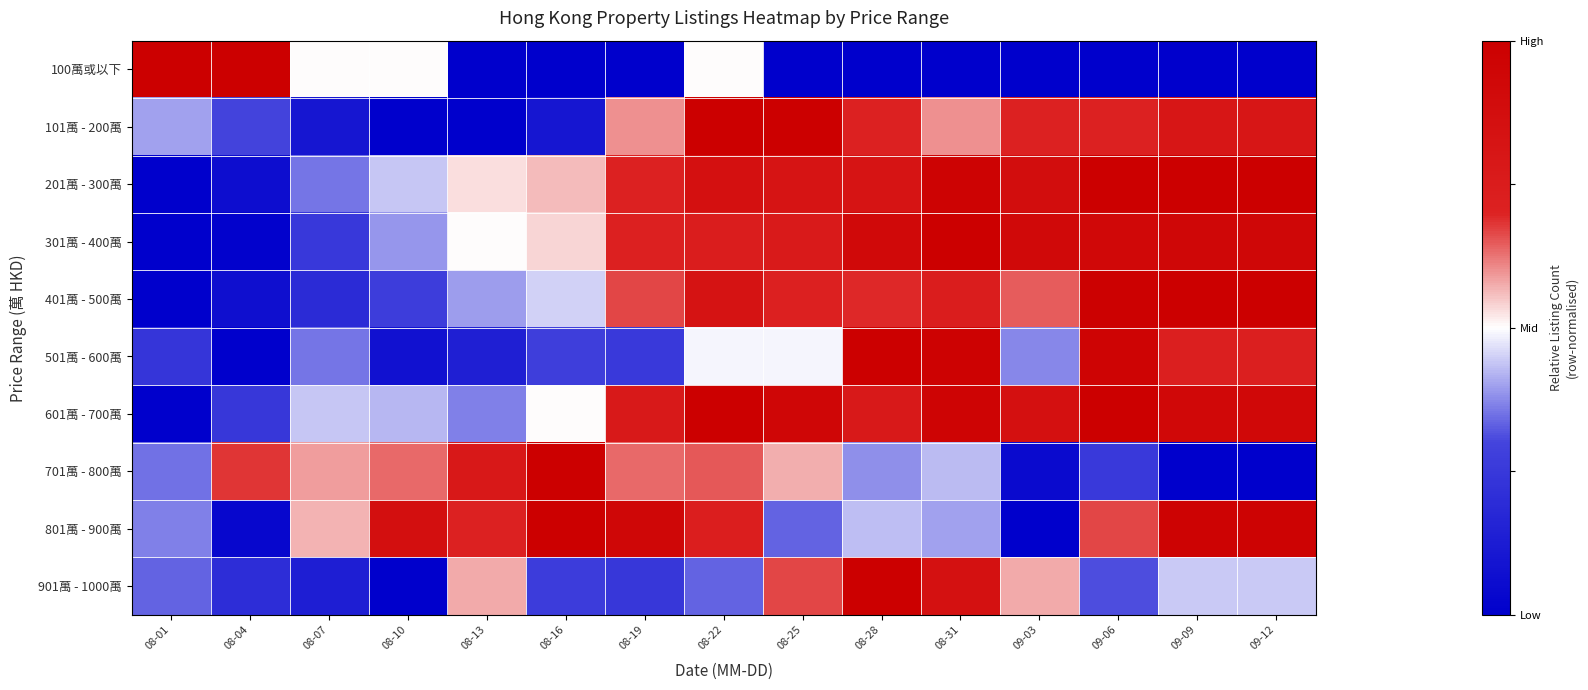

Reading left to right, what are all the values shown in this chart?

100萬或以下: 08-01=1.0	08-04=1.0	08-07=0.5	08-10=0.5	08-13=0.0	08-16=0.0	08-19=0.0	08-22=0.5	08-25=0.0	08-28=0.0	08-31=0.0	09-03=0.0	09-06=0.0	09-09=0.0	09-12=0.0
101萬 - 200萬: 08-01=0.4	08-04=0.3	08-07=0.1	08-10=0.0	08-13=0.0	08-16=0.1	08-19=0.6	08-22=1.0	08-25=1.0	08-28=0.7	08-31=0.6	09-03=0.7	09-06=0.7	09-09=0.8	09-12=0.8
201萬 - 300萬: 08-01=0.0	08-04=0.1	08-07=0.4	08-10=0.4	08-13=0.5	08-16=0.6	08-19=0.7	08-22=0.9	08-25=0.8	08-28=0.8	08-31=1.0	09-03=0.9	09-06=1.0	09-09=1.0	09-12=1.0
301萬 - 400萬: 08-01=0.0	08-04=0.0	08-07=0.3	08-10=0.4	08-13=0.5	08-16=0.5	08-19=0.7	08-22=0.7	08-25=0.8	08-28=0.9	08-31=1.0	09-03=0.9	09-06=0.9	09-09=0.9	09-12=0.9
401萬 - 500萬: 08-01=0.0	08-04=0.1	08-07=0.2	08-10=0.3	08-13=0.4	08-16=0.5	08-19=0.7	08-22=0.8	08-25=0.7	08-28=0.7	08-31=0.7	09-03=0.6	09-06=1.0	09-09=1.0	09-12=1.0
501萬 - 600萬: 08-01=0.2	08-04=0.0	08-07=0.4	08-10=0.1	08-13=0.1	08-16=0.3	08-19=0.3	08-22=0.5	08-25=0.5	08-28=1.0	08-31=1.0	09-03=0.4	09-06=1.0	09-09=0.7	09-12=0.7
601萬 - 700萬: 08-01=0.0	08-04=0.2	08-07=0.4	08-10=0.4	08-13=0.4	08-16=0.5	08-19=0.8	08-22=1.0	08-25=0.9	08-28=0.8	08-31=1.0	09-03=0.8	09-06=1.0	09-09=0.9	09-12=0.9
701萬 - 800萬: 08-01=0.3	08-04=0.7	08-07=0.6	08-10=0.6	08-13=0.8	08-16=1.0	08-19=0.6	08-22=0.7	08-25=0.6	08-28=0.4	08-31=0.4	09-03=0.0	09-06=0.3	09-09=0.0	09-12=0.0
801萬 - 900萬: 08-01=0.4	08-04=0.0	08-07=0.6	08-10=0.9	08-13=0.7	08-16=1.0	08-19=0.9	08-22=0.7	08-25=0.3	08-28=0.4	08-31=0.4	09-03=0.0	09-06=0.7	09-09=1.0	09-12=1.0
901萬 - 1000萬: 08-01=0.3	08-04=0.2	08-07=0.1	08-10=0.0	08-13=0.6	08-16=0.3	08-19=0.2	08-22=0.3	08-25=0.7	08-28=1.0	08-31=0.8	09-03=0.6	09-06=0.3	09-09=0.4	09-12=0.4